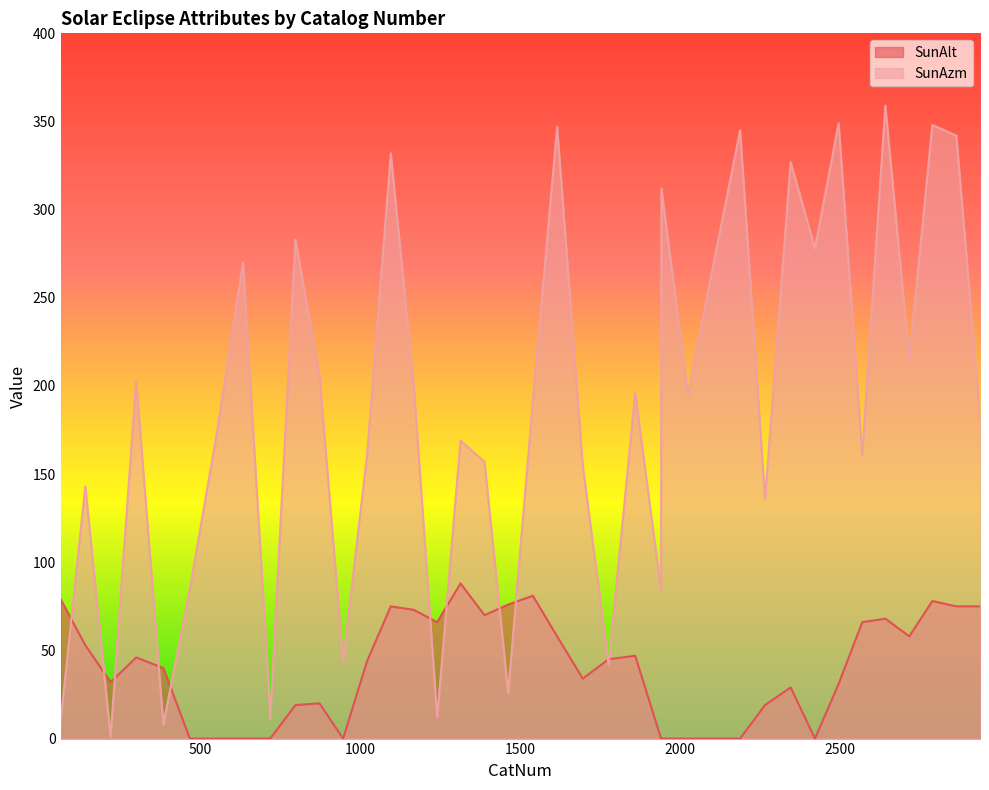

Which series has the largest total across all categories?

SunAzm